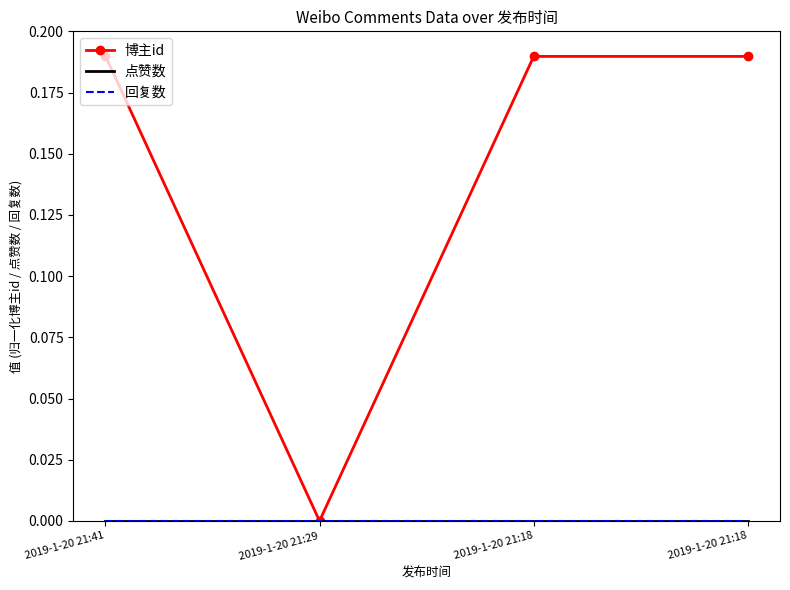

How many 博主id values are between 0 and 1?

4